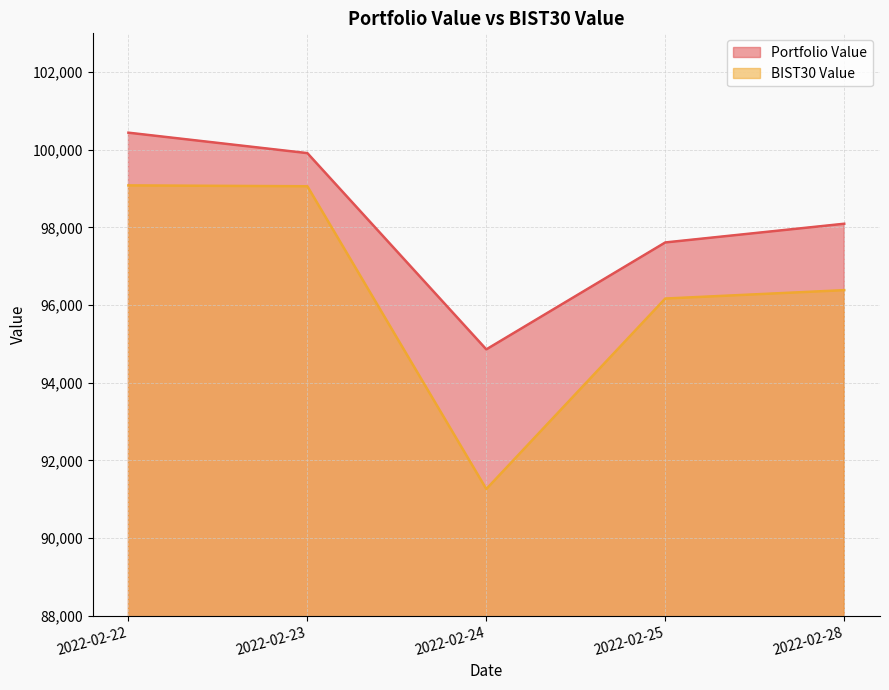

How many lines are shown in the chart?

2